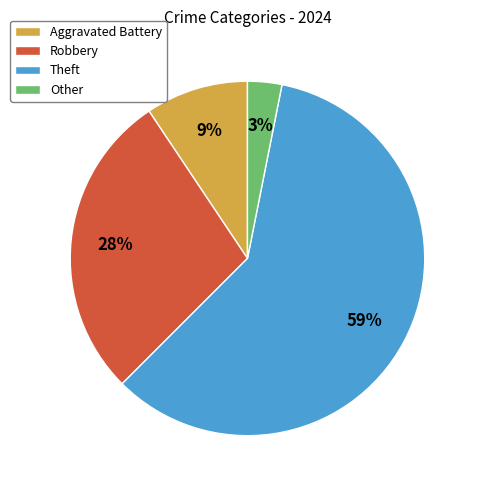

Is the sum of Other and Theft greater than half?

Yes